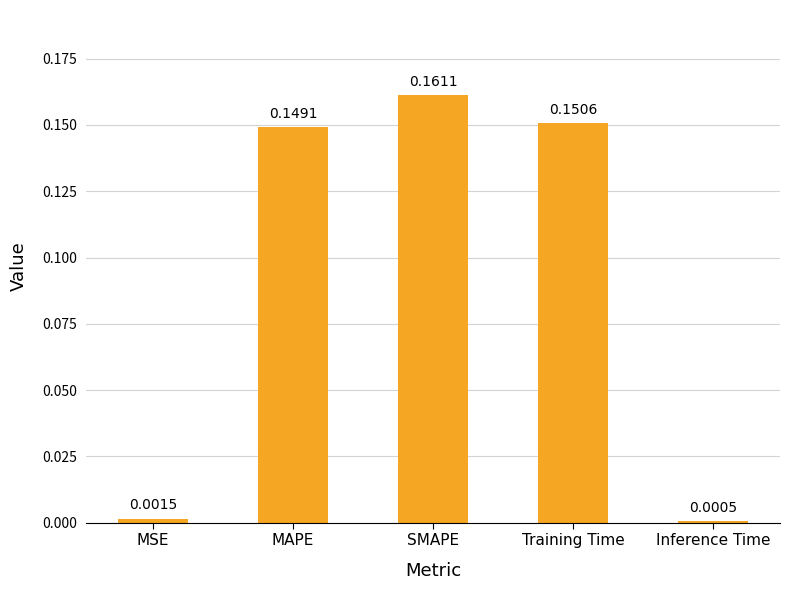

What is the sum of all values?

0.5